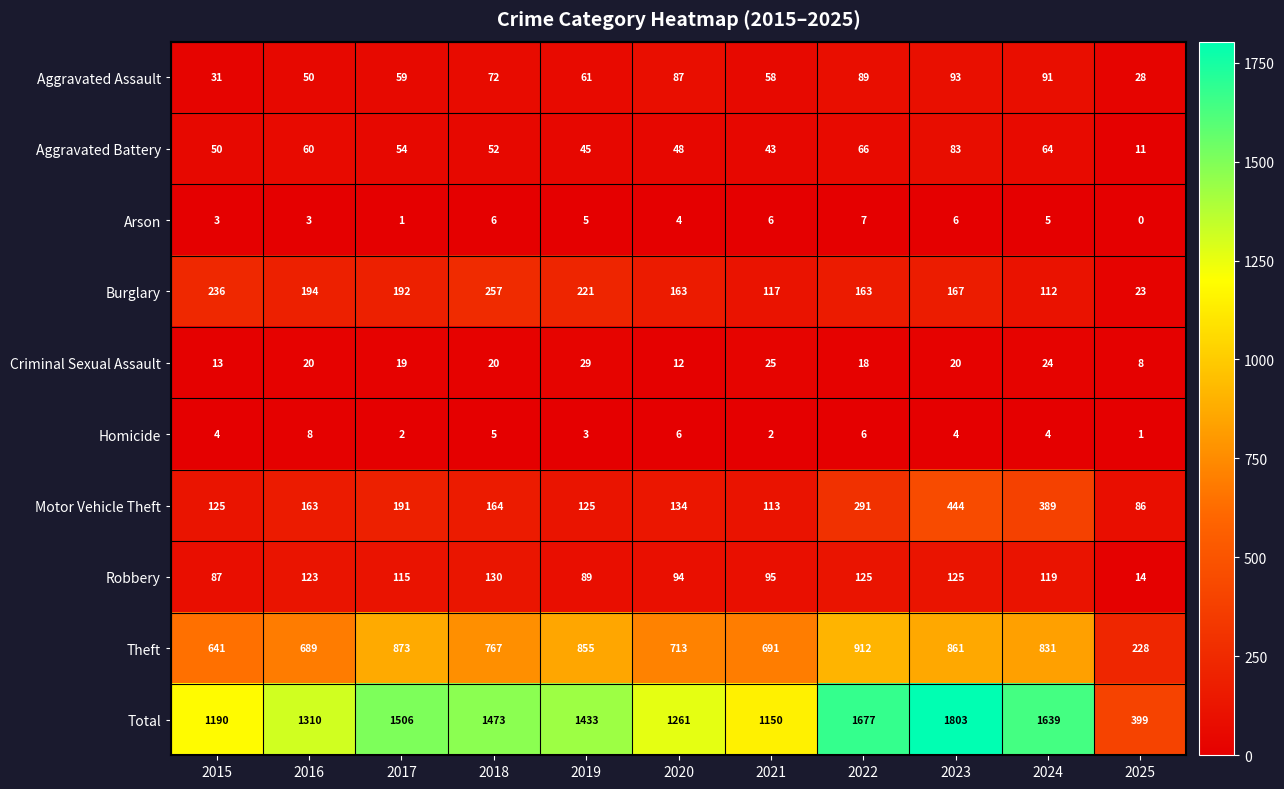

Count the Homicide values in the range 2 to 6.

9